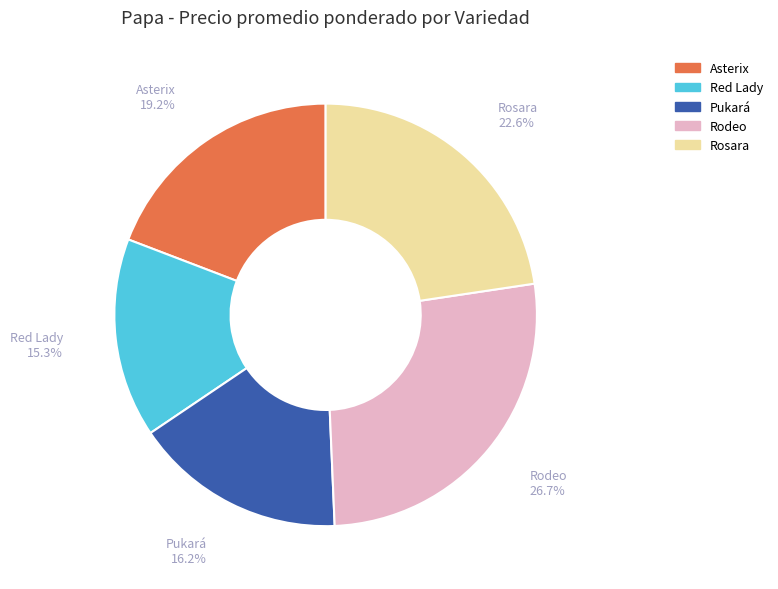

Does Rosara account for over 50% of the chart?

No